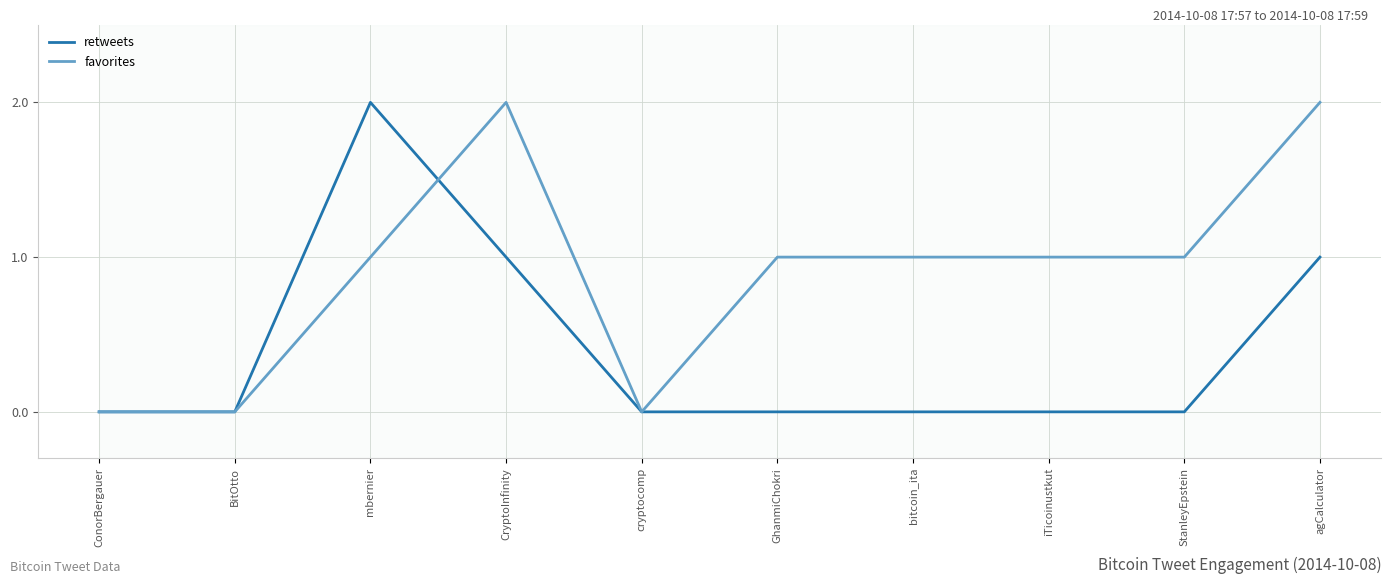

How many lines are shown in the chart?

2